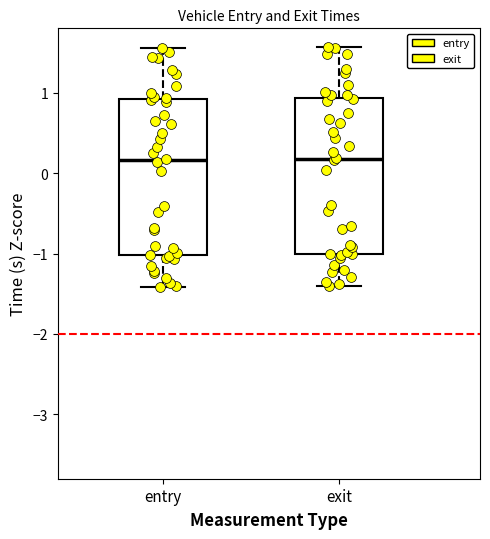

Reading left to right, read every box against the y-axis: the position of its median line, the range the box covers, and the ends of its whiskers. The values are not printed on the chart, so give them approximately, as read against the axis.

entry: median 0.2, box -1.0 to 0.9, whiskers -1.4 to 1.6
exit: median 0.2, box -1.0 to 0.9, whiskers -1.4 to 1.6